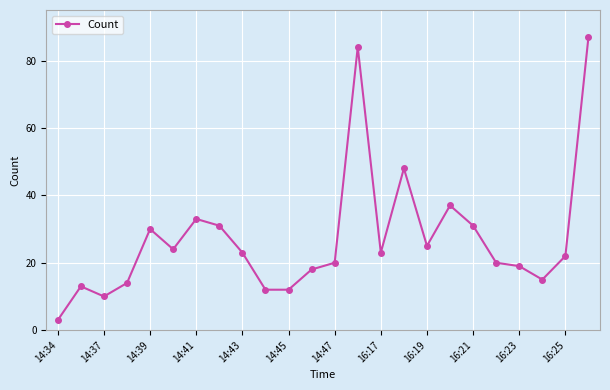

What is the greatest value displayed?

87